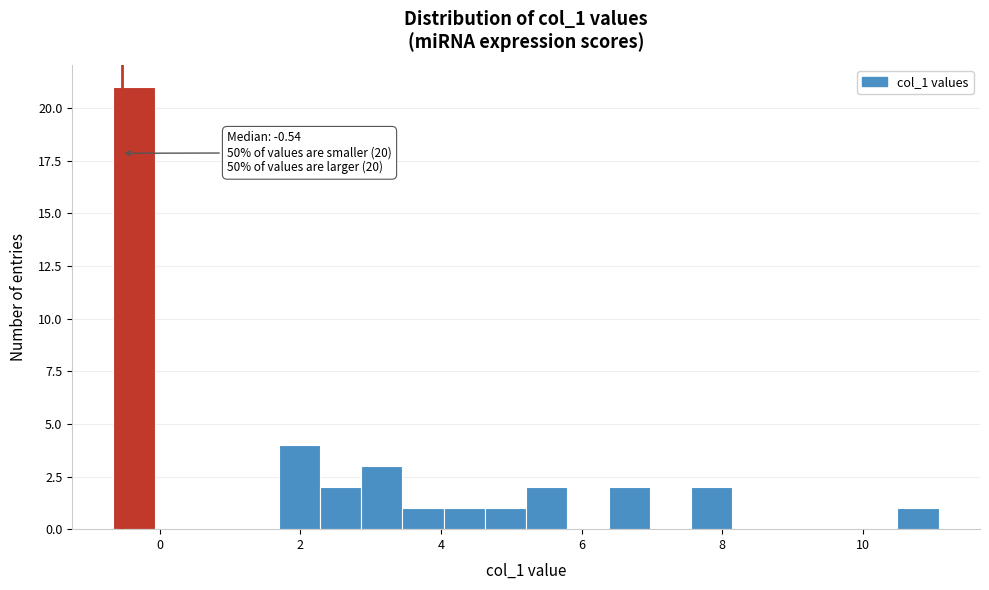

Read against the x-axis, roughly where is the centre of the tallest bar?

-0.4